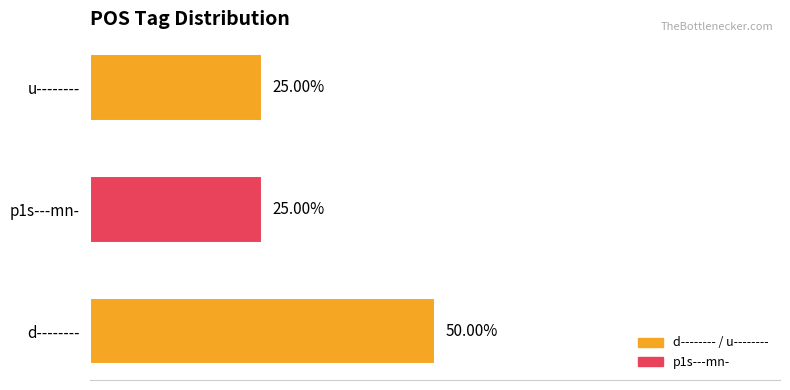

At which category does the chart reach its peak across all series?

d--------